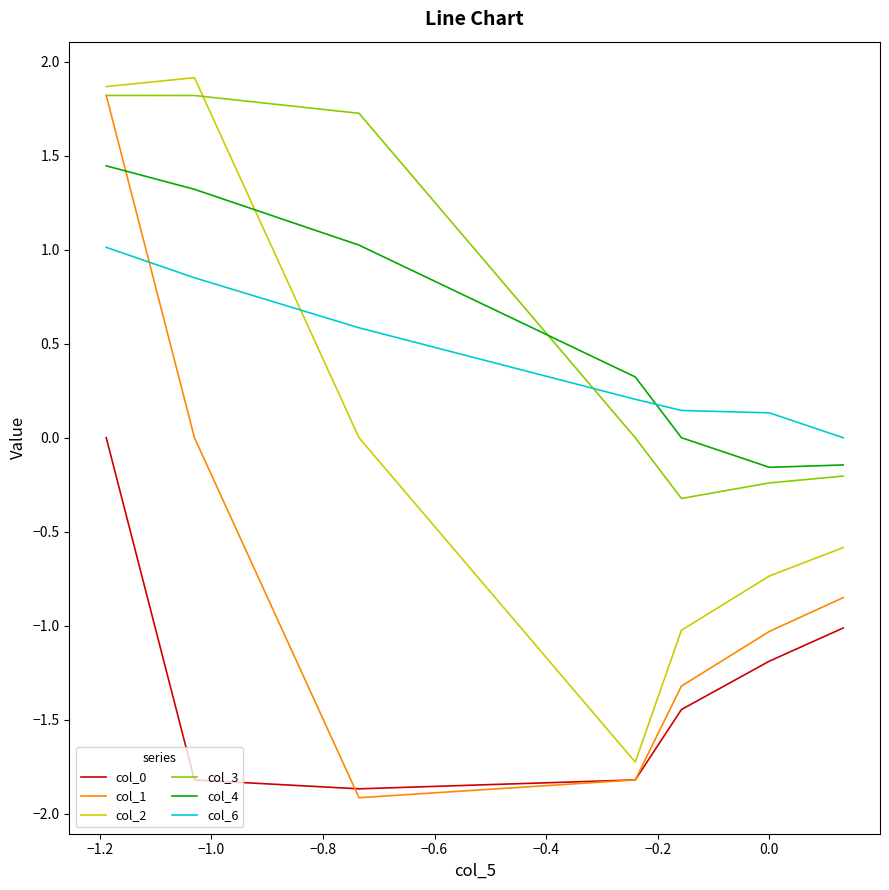

How many intersections are there between col_6 and col_3?

1